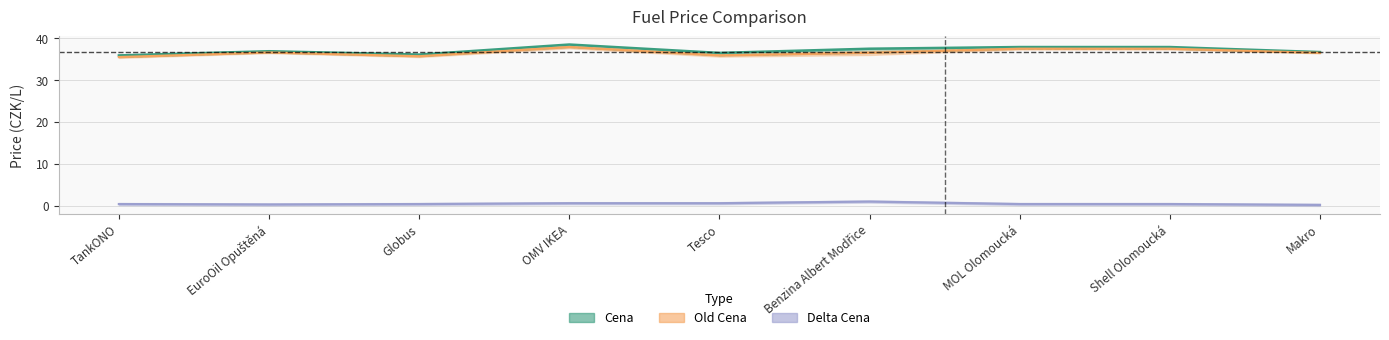

What is the minimum value shown in the chart?

0.2